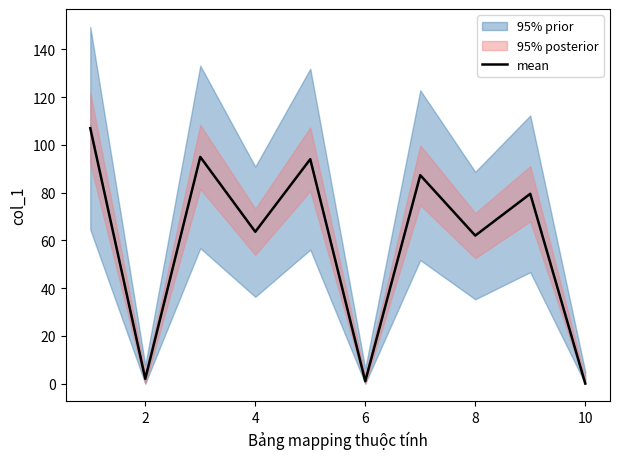

How many points are lower than both their immediate neighbors (excluding endpoints)?

4